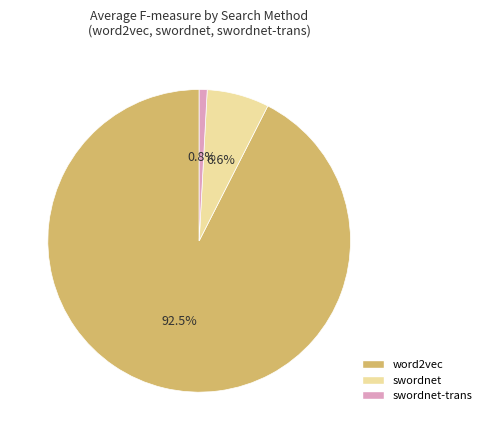

Is there a majority slice in this chart?

Yes